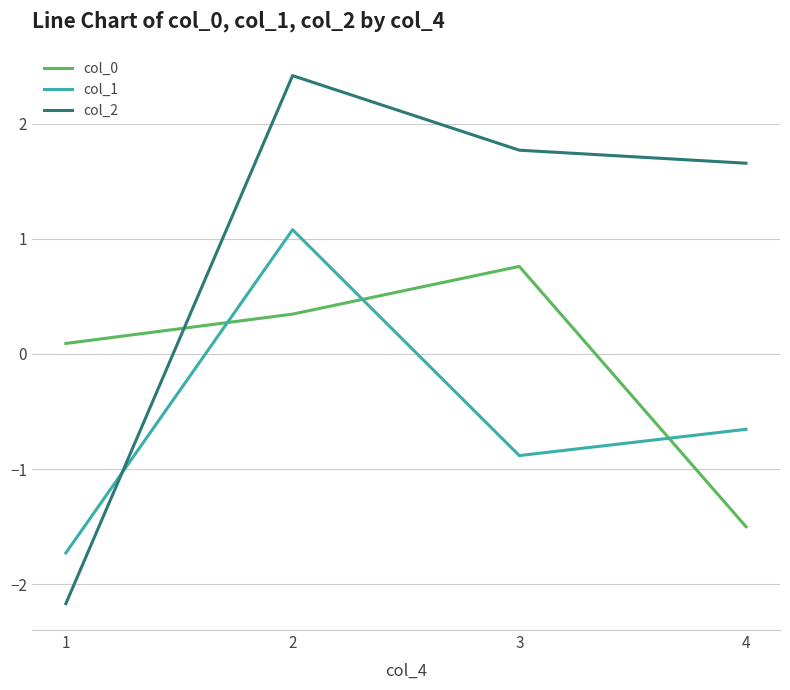

What is the difference between the maximum and minimum values in the col_1 series?

2.8